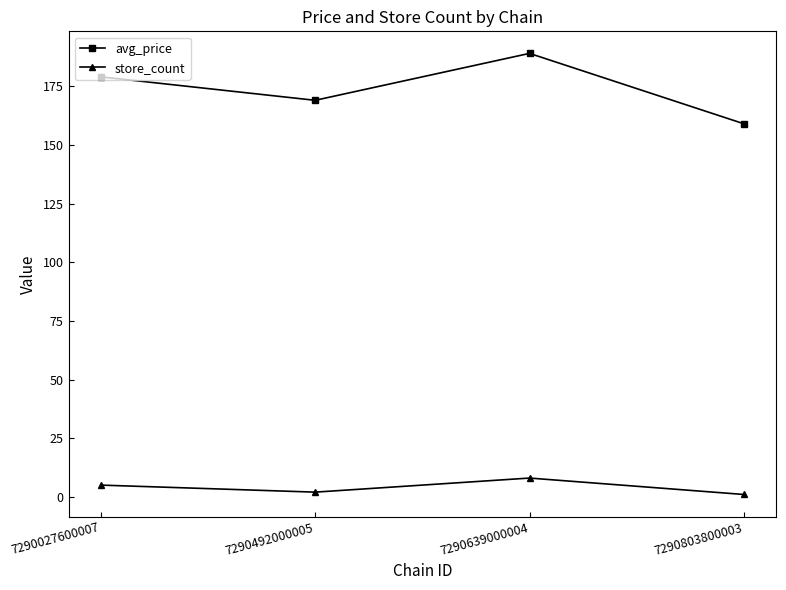

Rank the categories by avg_price value from lowest to highest.

7290803800003, 7290492000005, 7290027600007, 7290639000004